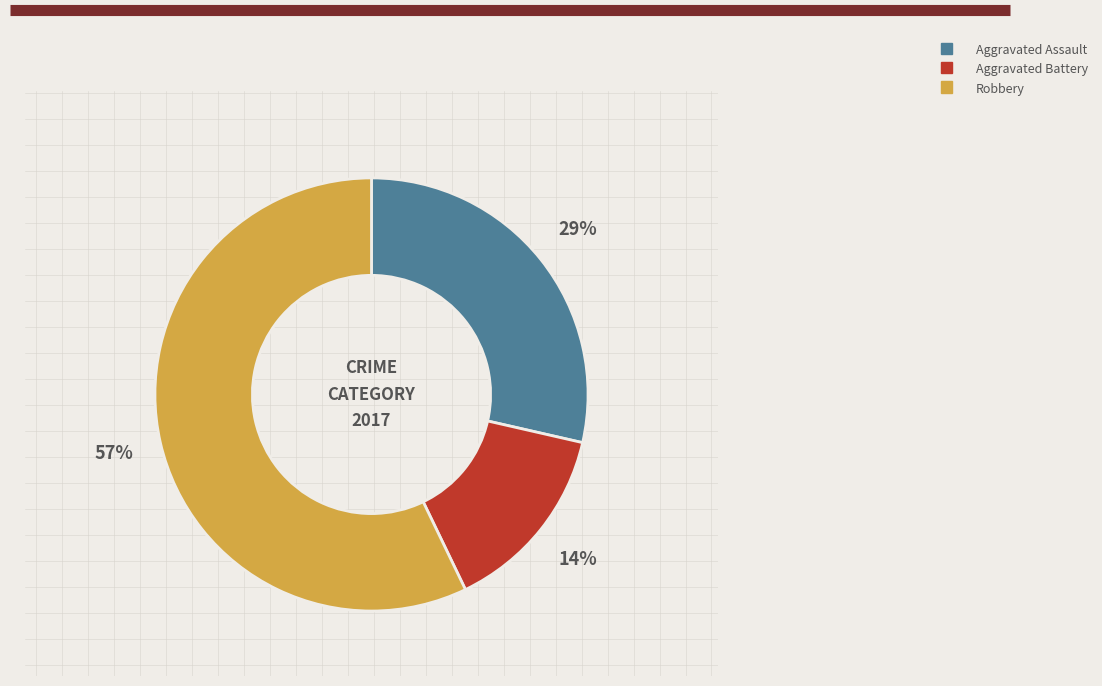

Is there a majority slice in this chart?

Yes